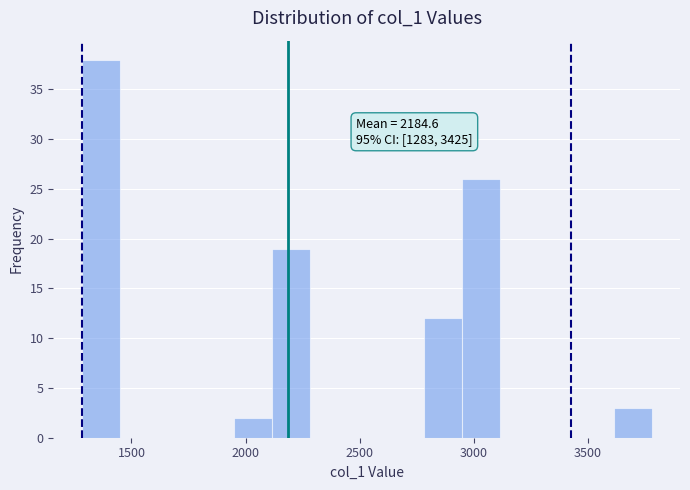

Around what value on the x-axis is the tallest bar? Give the approximate position of its centre, as read against the axis.

1350